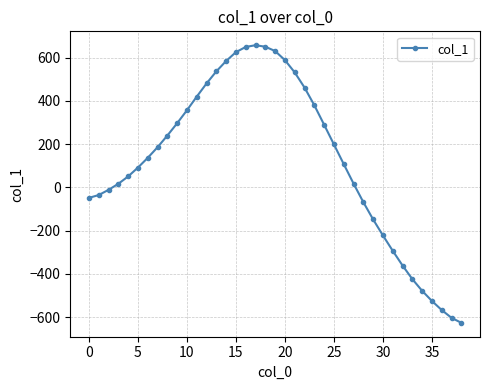

What is the sum of all values?

4785